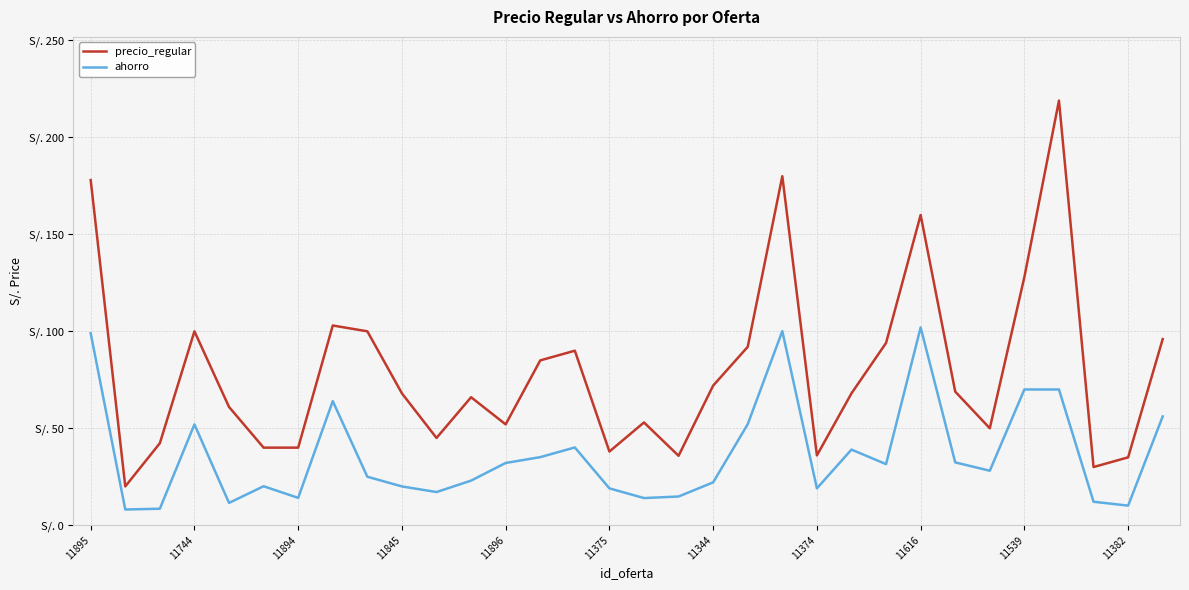

True or false: ahorro and precio_regular intersect in this chart.

False